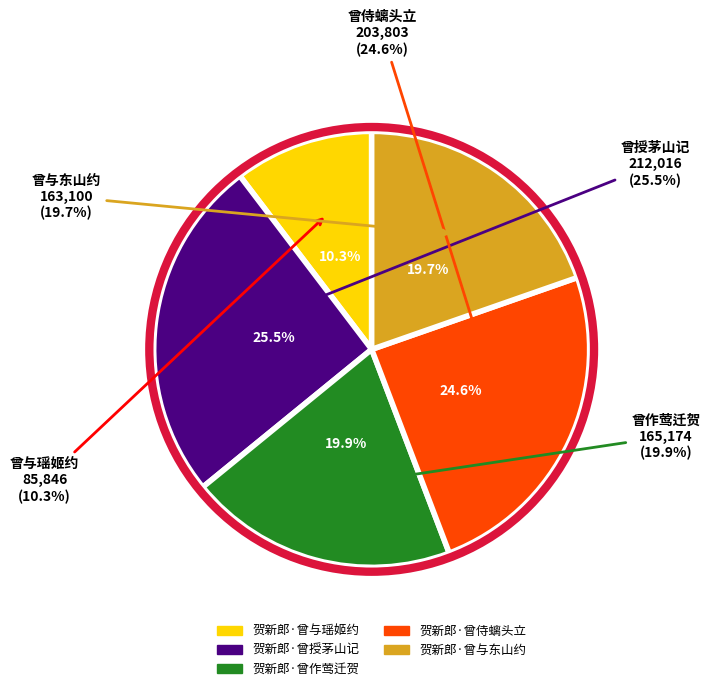

What is the smallest slice in the pie chart?

贺新郎·曾与瑶姬约